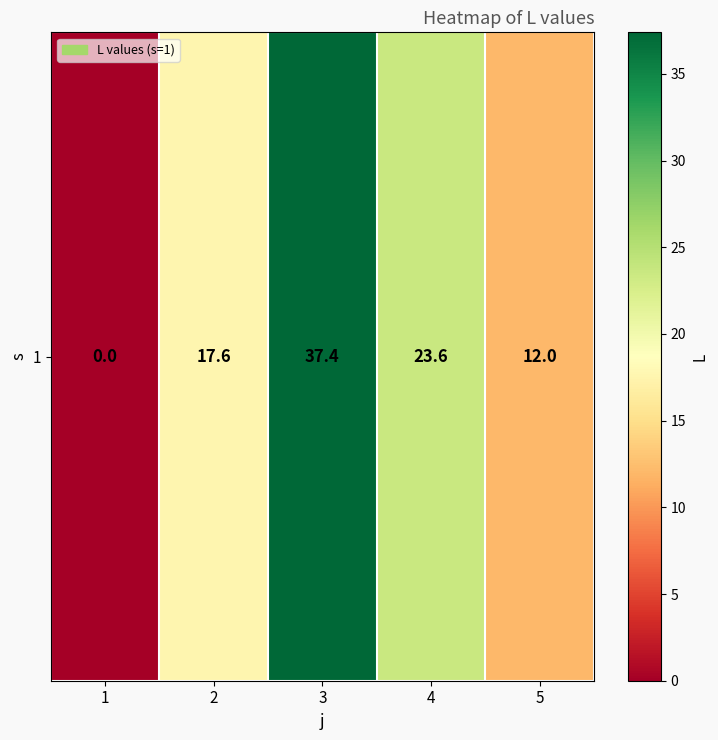

What is the change in value from 1 to 4?

+23.6